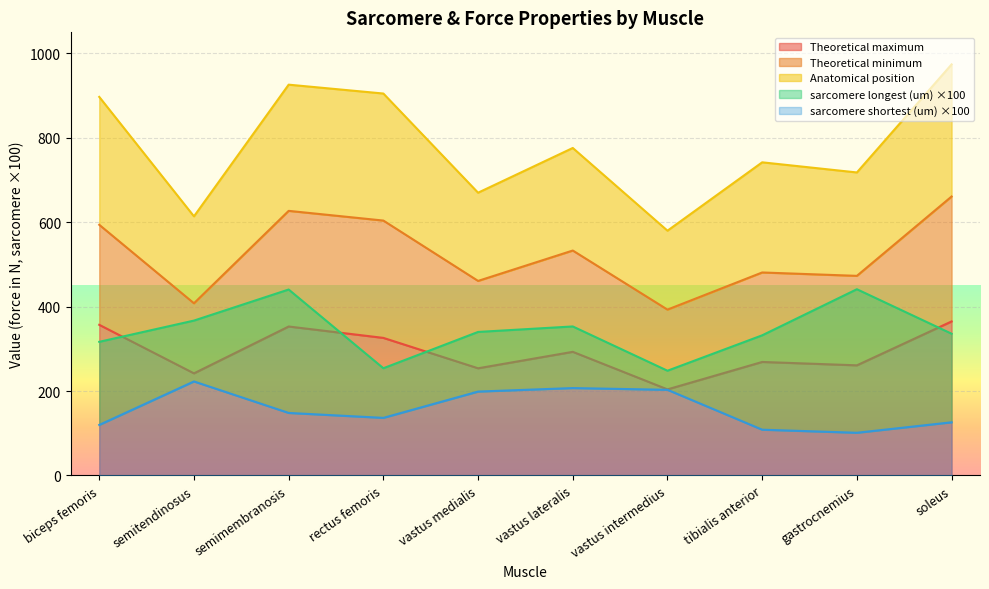

The value of Theoretical maximum at semitendinosus is 242. True or false?

True